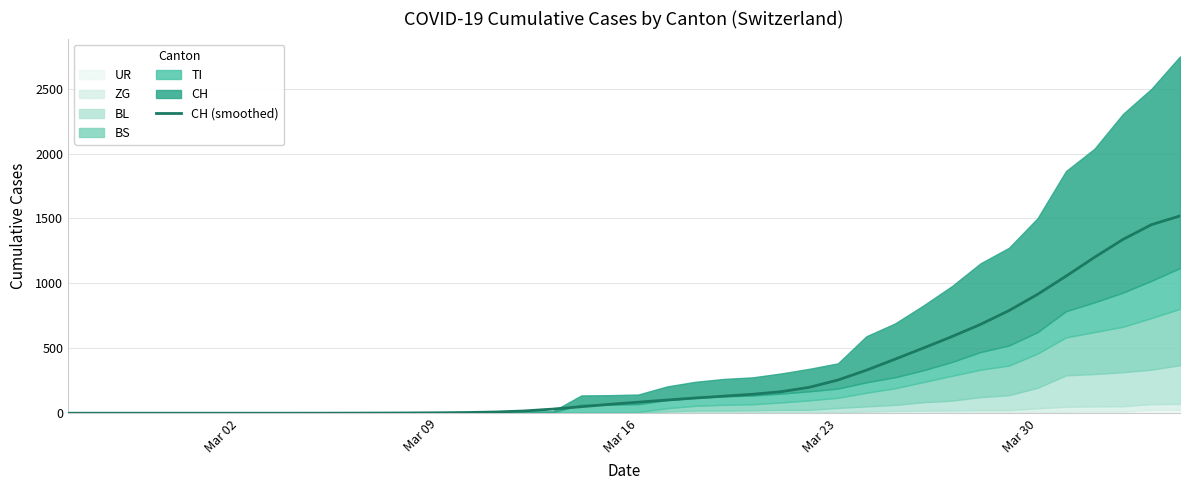

Reading left to right, what are all the values shown in this chart?

0.0	0.0	0.0	0.0	0.0	0.0	0.0	0.0	0.2	0.4	0.7	1.2	2.0	3.4	5.5	9.4	17.5	31.8	50.3	68.5	85.2	101.5	117.3	131.5	145.7	165.5	199.7	255.6	331.2	415.9	502.2	590.1	683.8	790.3	915.1	1055.4	1200.7	1338.6	1452.5	1519.3